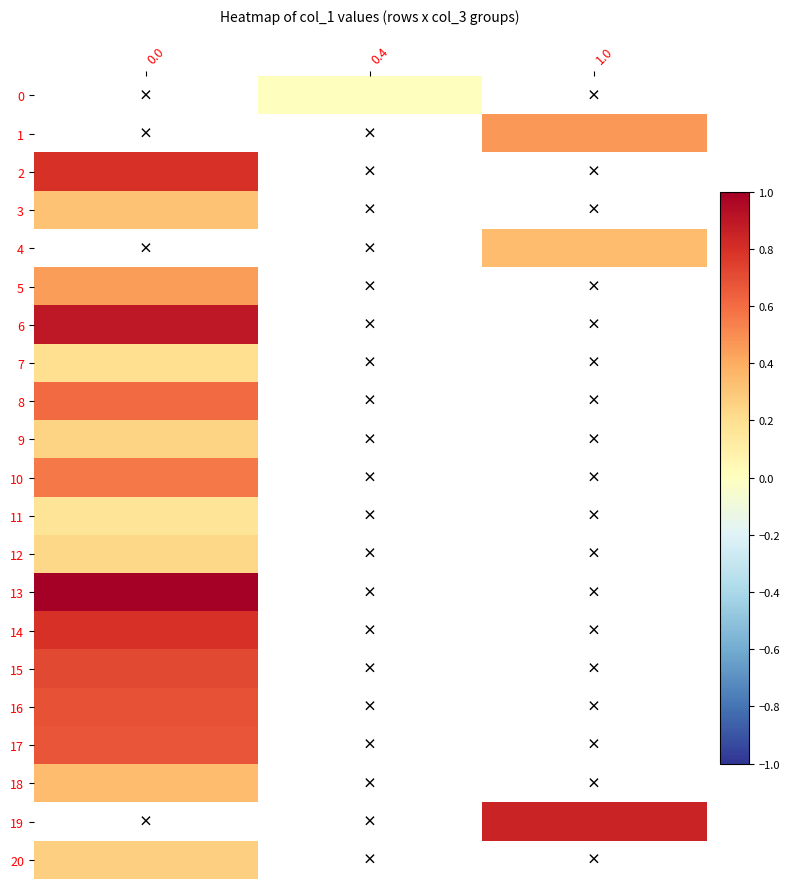

Is the value of 10 at 1.0 greater than the value of 17 at 0.0?

No